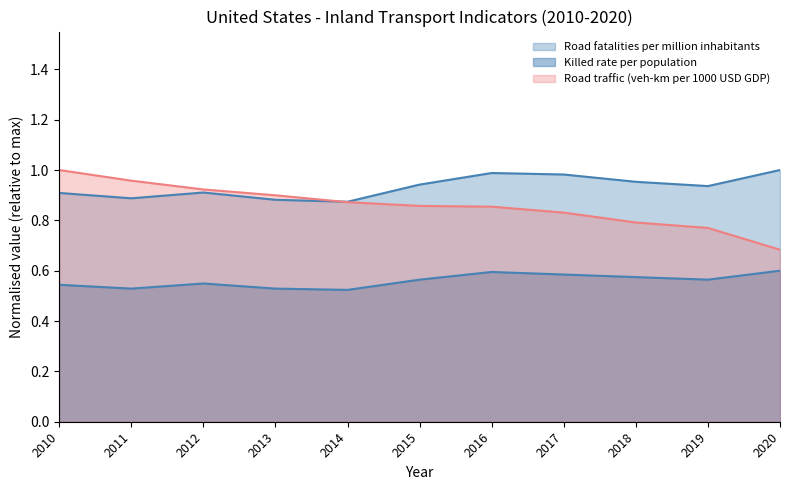

Where is the first local minimum for Road fatalities per million inhabitants?

2011